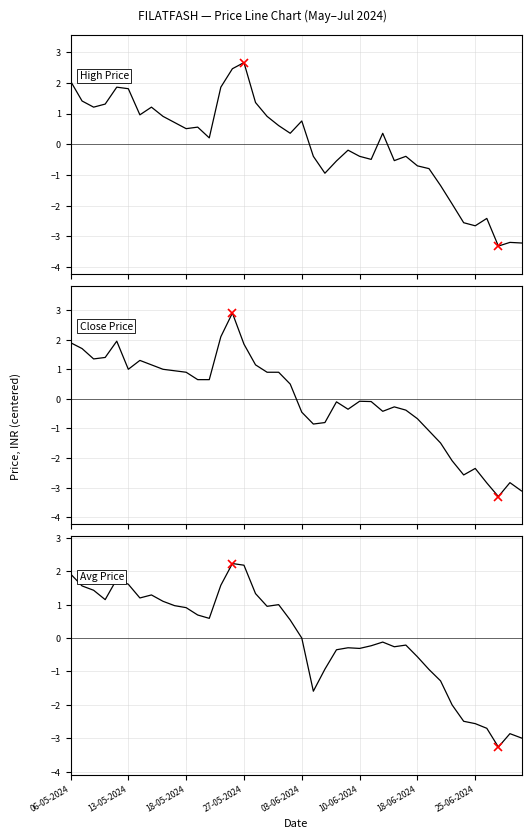

Rank the series at 24 from lowest to highest value.

Close Price, Avg Price, High Price